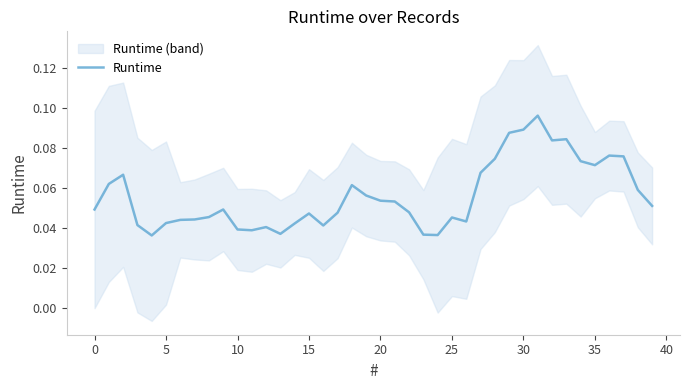

Reading left to right, extract all data points from this chart.

0.0	0.1	0.1	0.0	0.0	0.0	0.0	0.0	0.0	0.0	0.0	0.0	0.0	0.0	0.0	0.0	0.0	0.0	0.1	0.1	0.1	0.1	0.0	0.0	0.0	0.0	0.0	0.1	0.1	0.1	0.1	0.1	0.1	0.1	0.1	0.1	0.1	0.1	0.1	0.1